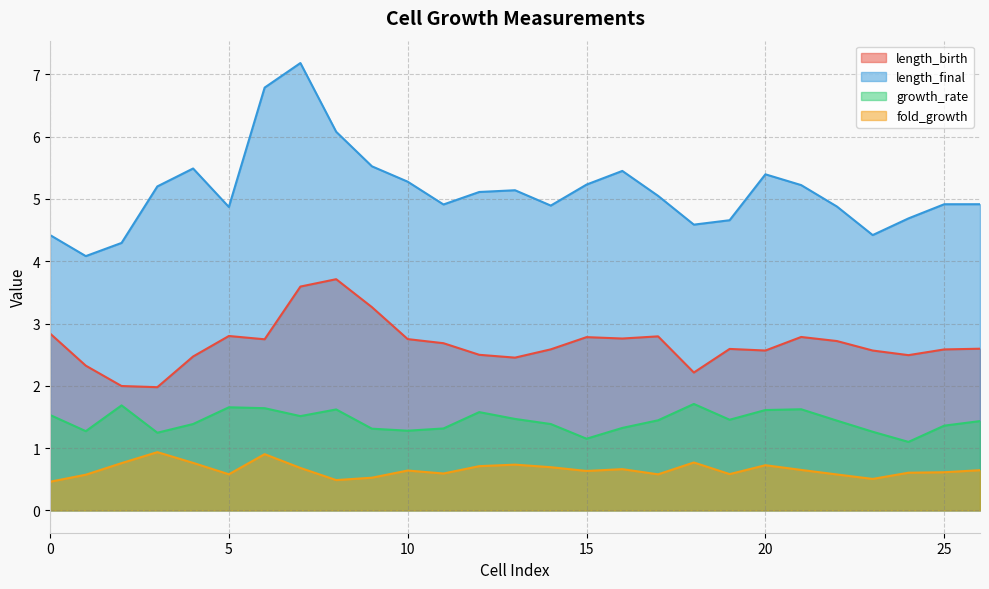

Reading right to left, what are all the values shown in this chart?

length_birth: 2.6	2.6	2.5	2.6	2.7	2.8	2.6	2.6	2.2	2.8	2.8	2.8	2.6	2.5	2.5	2.7	2.7	3.3	3.7	3.6	2.7	2.8	2.5	2.0	2.0	2.3	2.8
length_final: 4.9	4.9	4.7	4.4	4.9	5.2	5.4	4.7	4.6	5.0	5.4	5.2	4.9	5.1	5.1	4.9	5.3	5.5	6.1	7.2	6.8	4.9	5.5	5.2	4.3	4.1	4.4
growth_rate: 1.4	1.4	1.1	1.3	1.4	1.6	1.6	1.5	1.7	1.4	1.3	1.2	1.4	1.5	1.6	1.3	1.3	1.3	1.6	1.5	1.6	1.7	1.4	1.2	1.7	1.3	1.5
fold_growth: 0.6	0.6	0.6	0.5	0.6	0.6	0.7	0.6	0.8	0.6	0.7	0.6	0.7	0.7	0.7	0.6	0.6	0.5	0.5	0.7	0.9	0.6	0.8	0.9	0.8	0.6	0.5